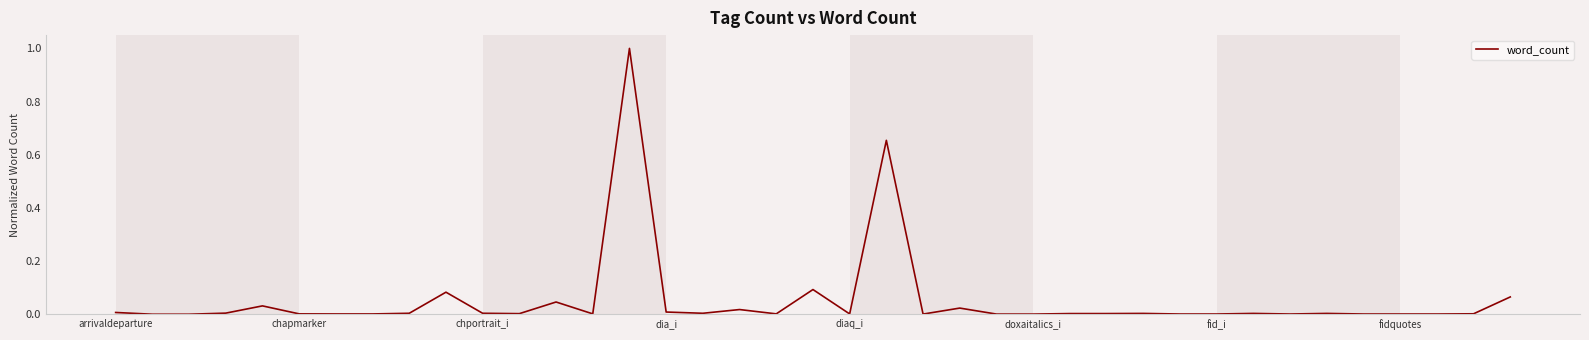

What is the difference between the maximum and minimum values?

1.0